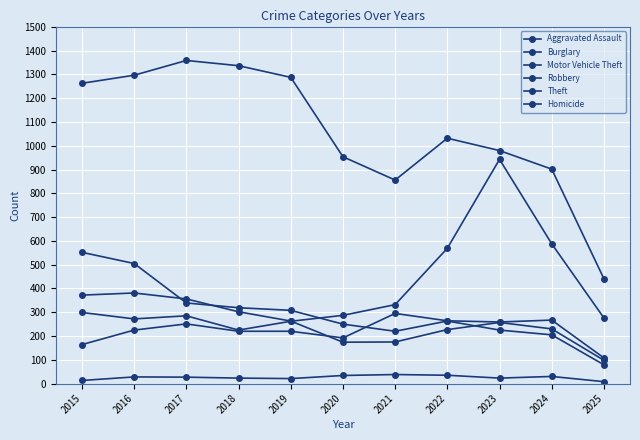

Which series changed the most between 2017 and 2024?

Theft